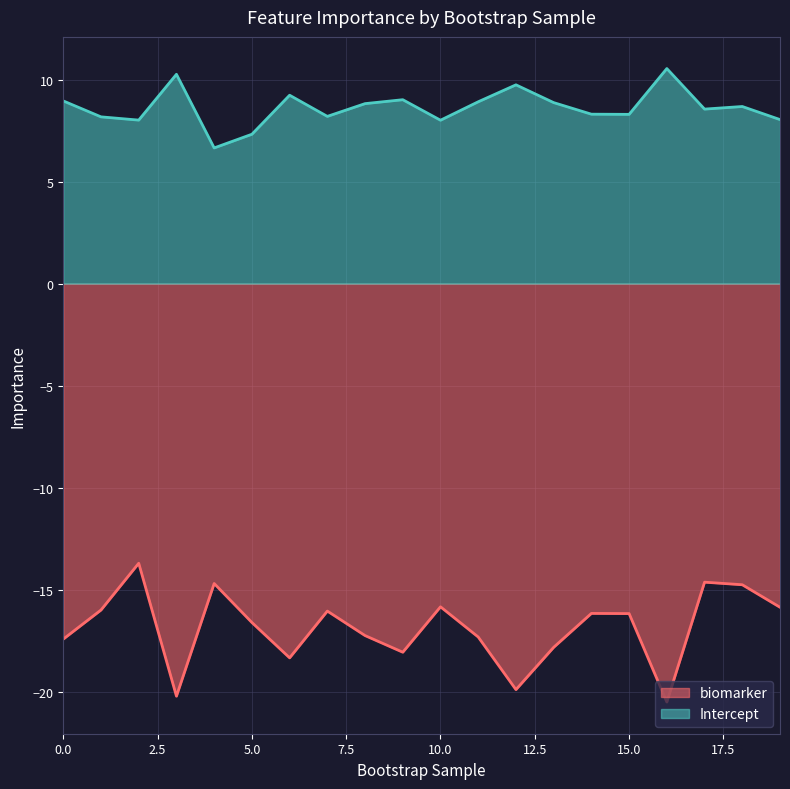

The value of biomarker at 13 is -8.0. True or false?

False